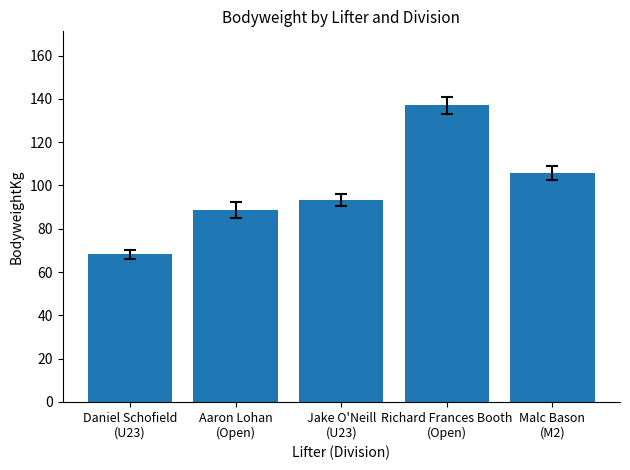

Approximately how many times larger is the value at Richard Frances Booth
(Open) compared to Aaron Lohan
(Open)?

1.5